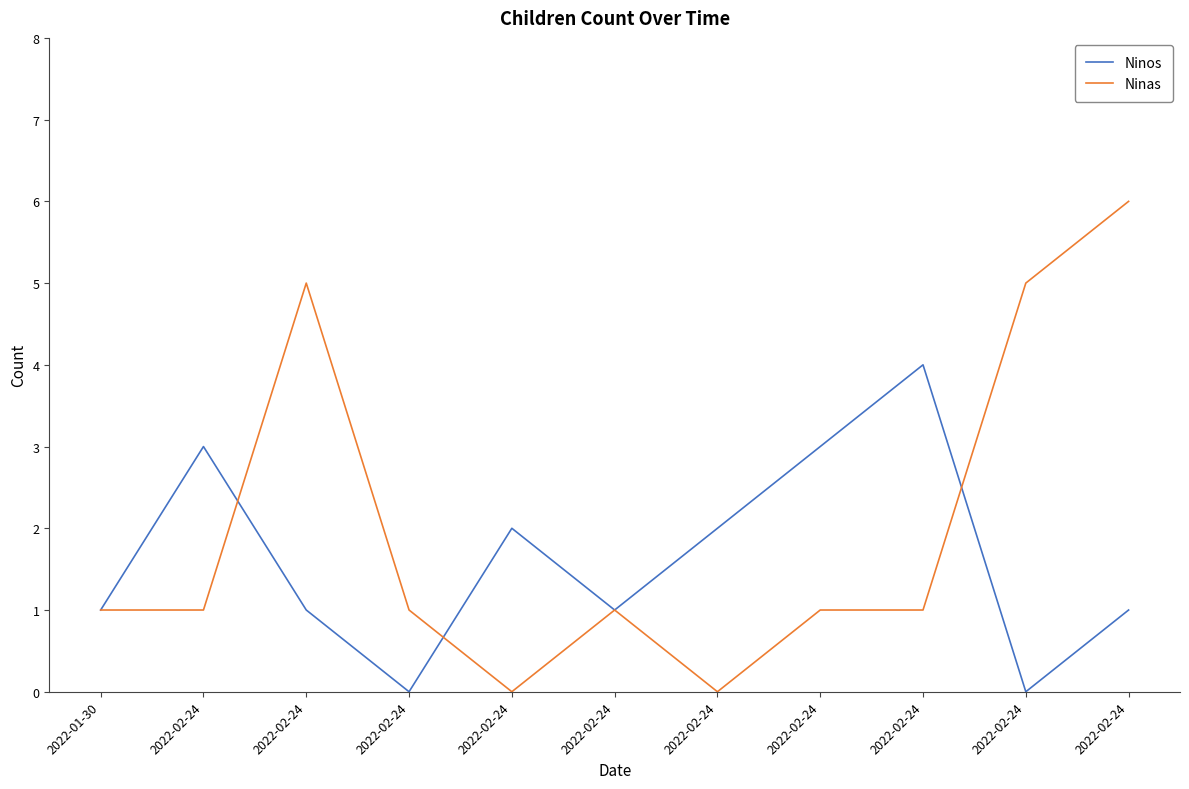

What is the label of the 10th point from the left?

2022-02-24